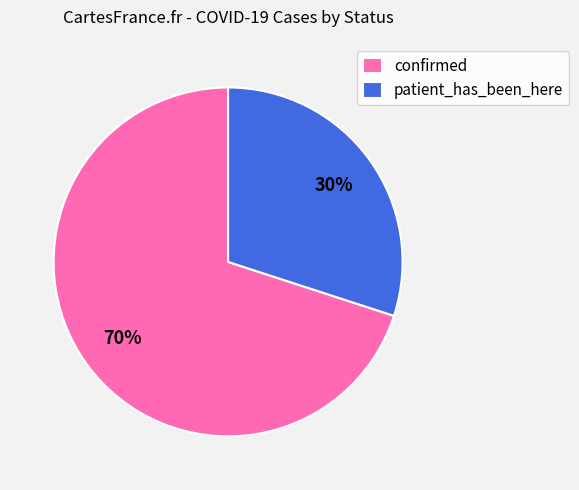

What percentage is the patient_has_been_here slice, to the nearest percent?

30%